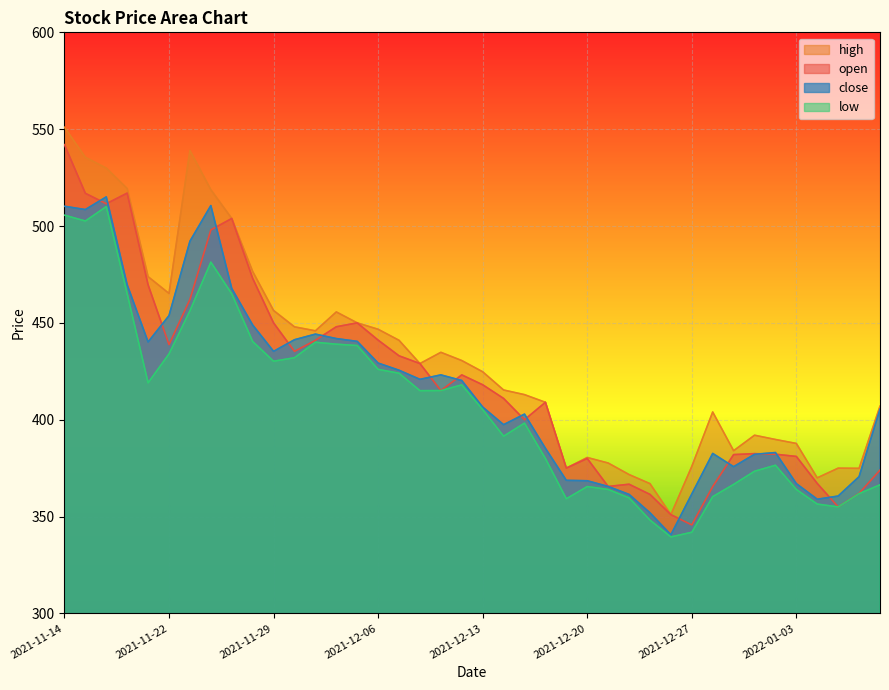

Count the number of categories in the chart.

40